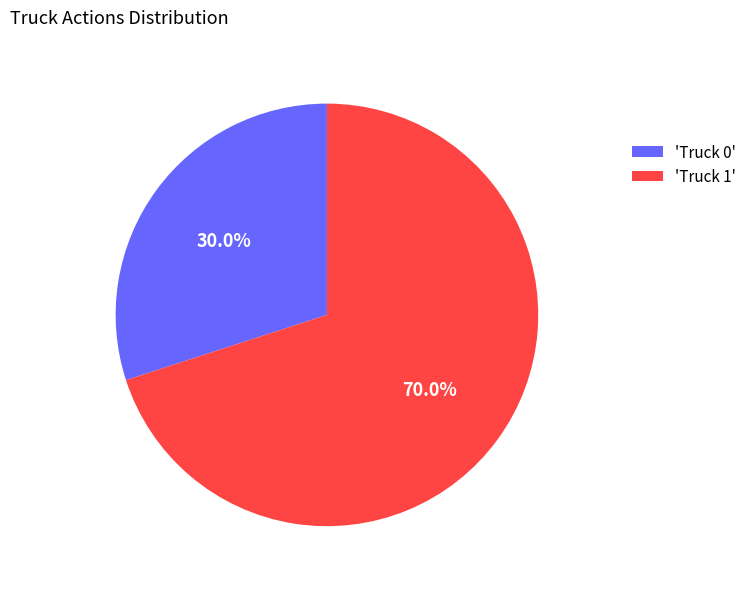

Which category has the smallest portion of the pie?

'Truck 0'